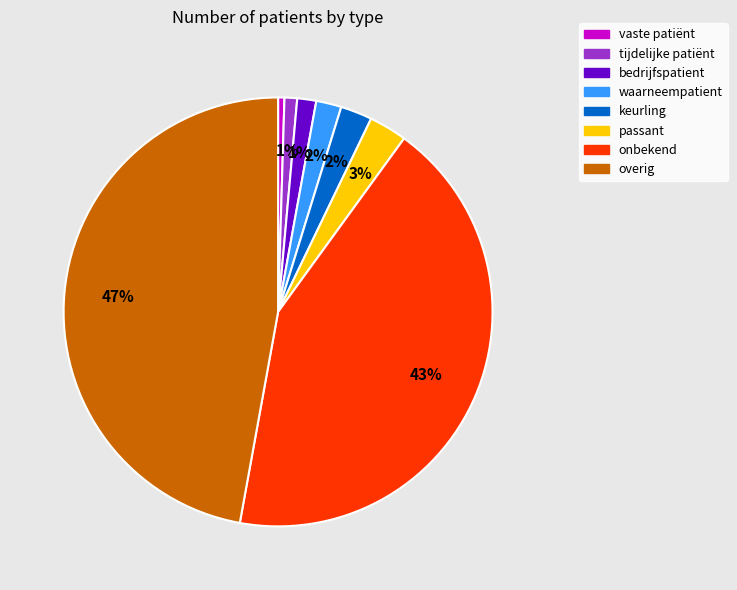

Is it true that overig is 47% of the pie?

True